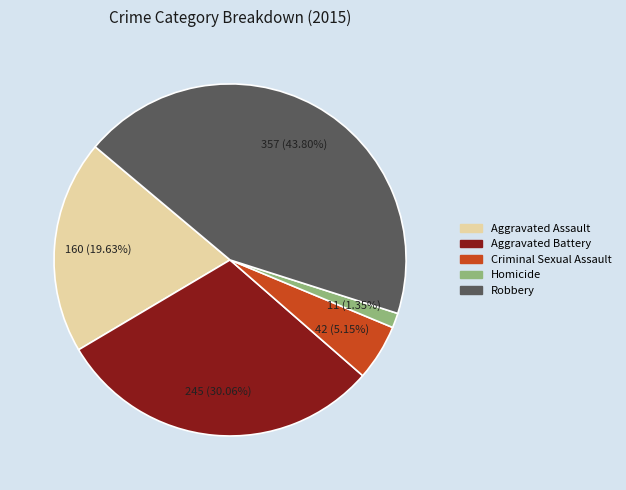

How many slices are in this pie chart?

5